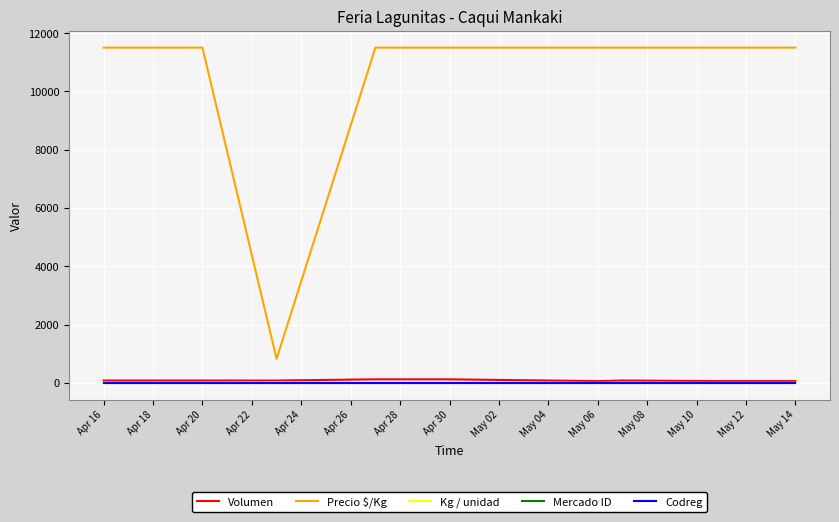

Which series has the widest spread of values?

Precio $/Kg